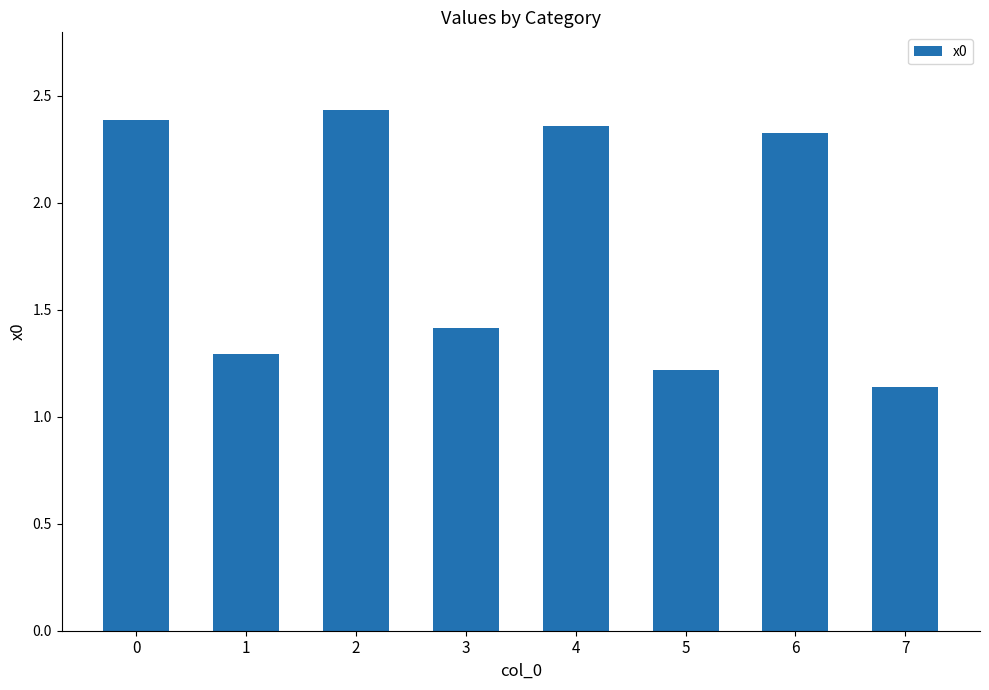

At which category does the chart reach its minimum across all series?

7